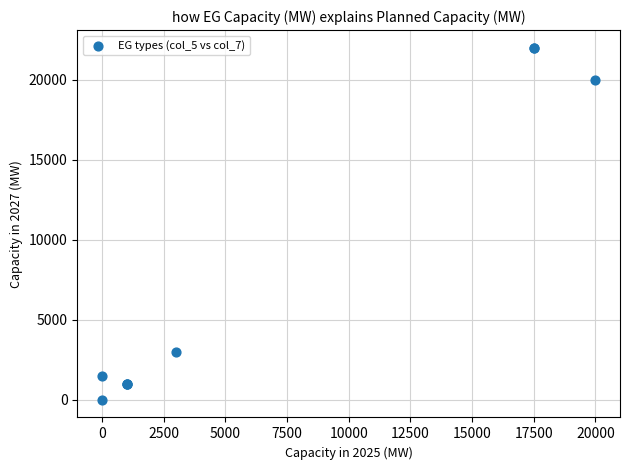

What Y value in the scatter plot is closest to 11000?

3000